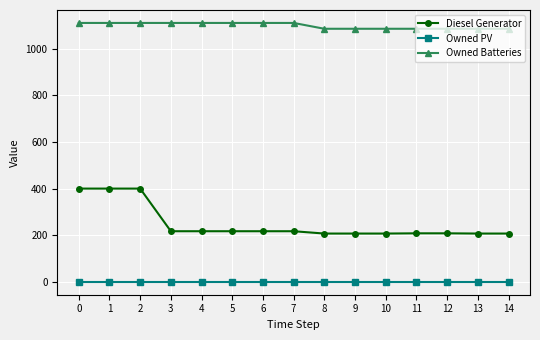

Which series changed the most between 2 and 11?

Diesel Generator